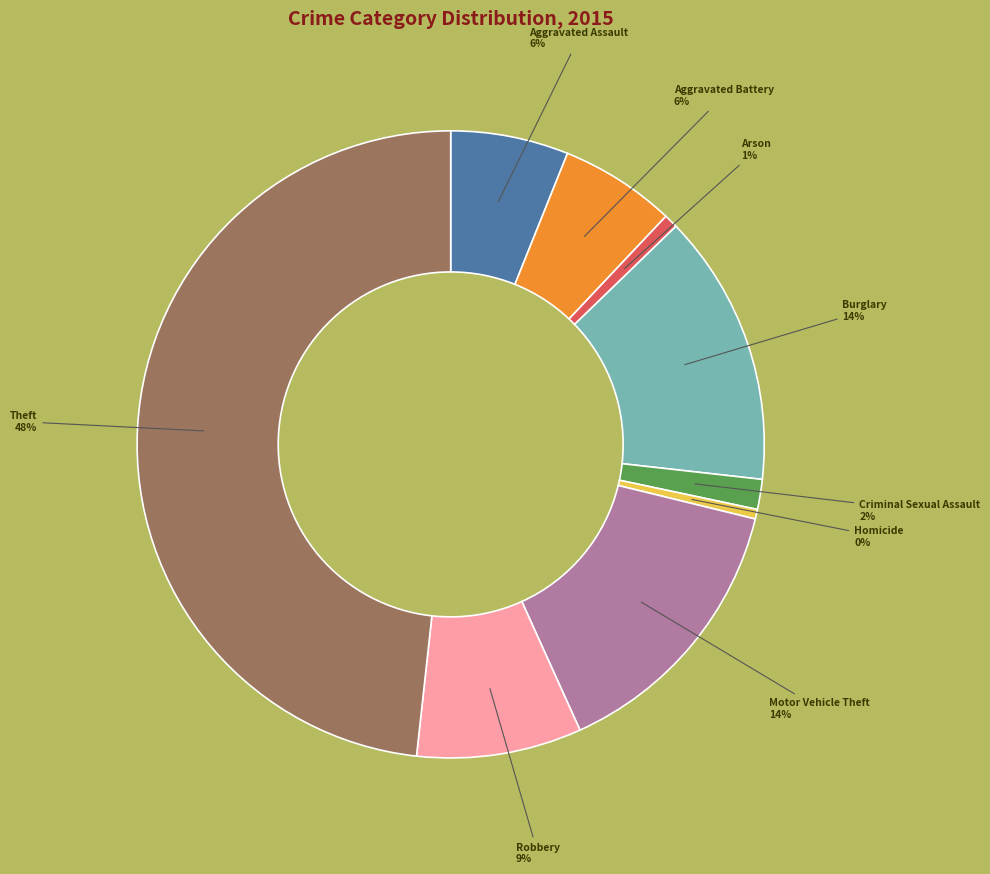

Is there any slice that represents more than half of the pie?

No